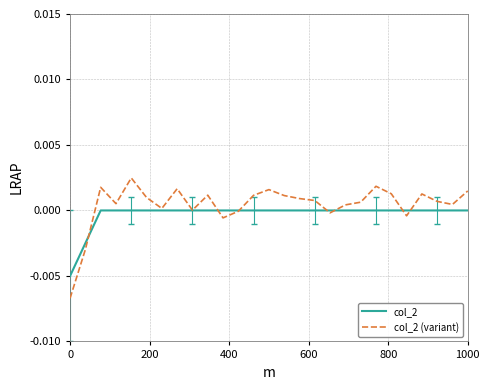

Rank the series by their maximum value, from highest to lowest.

col_2 (variant), col_2